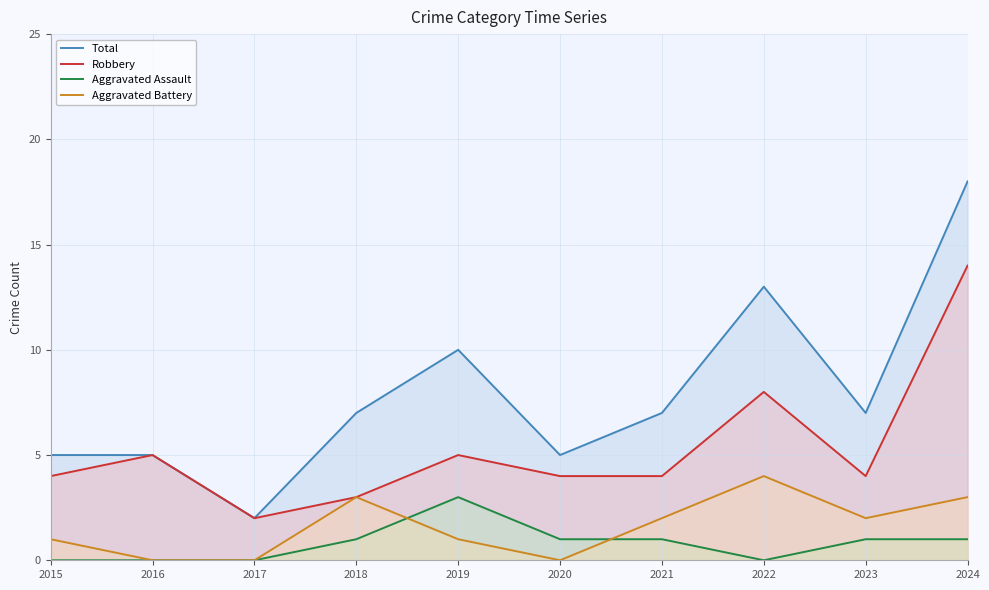

True or false: Aggravated Assault and Aggravated Battery intersect in this chart.

True